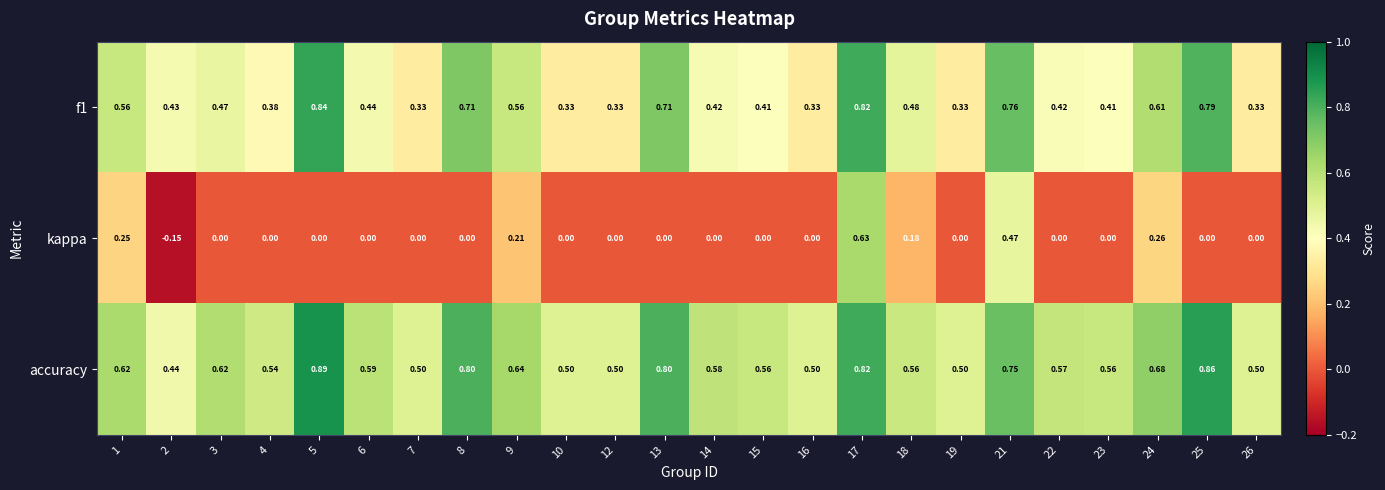

Which series has the largest total across all categories?

accuracy